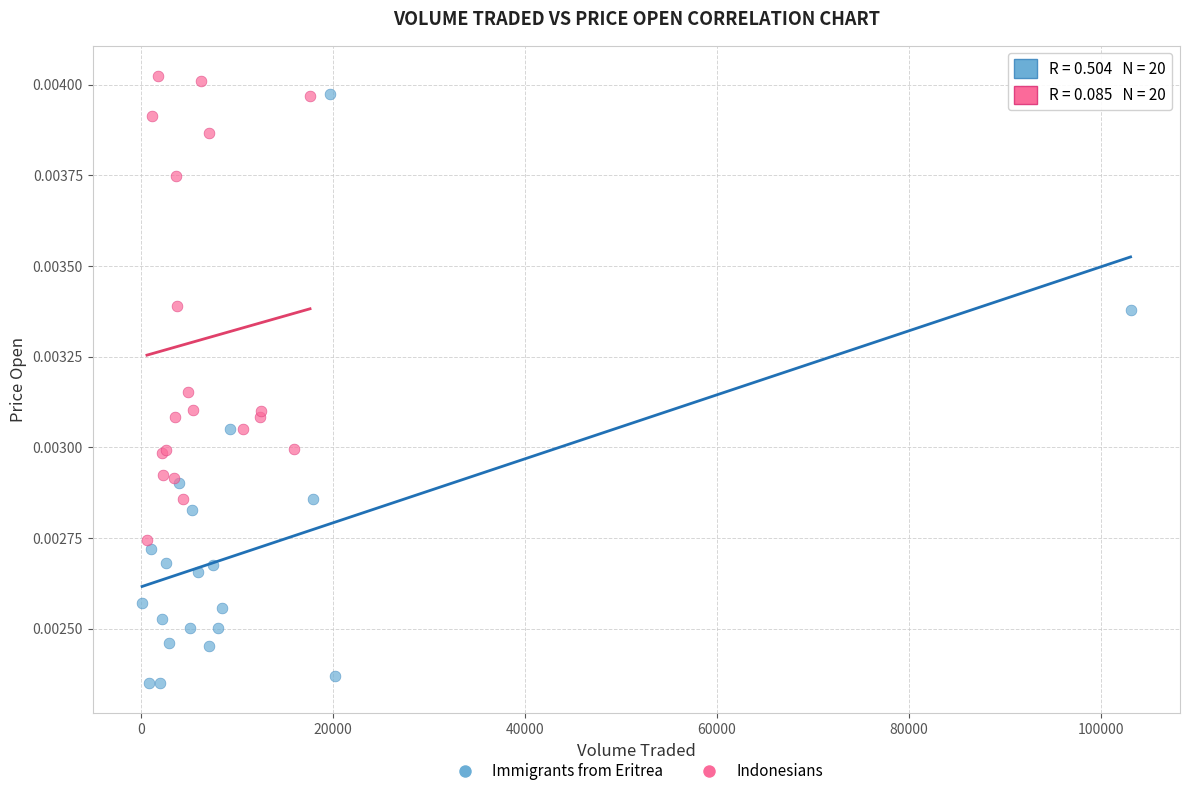

Which series reaches the minimum Y coordinate?

Immigrants from Eritrea